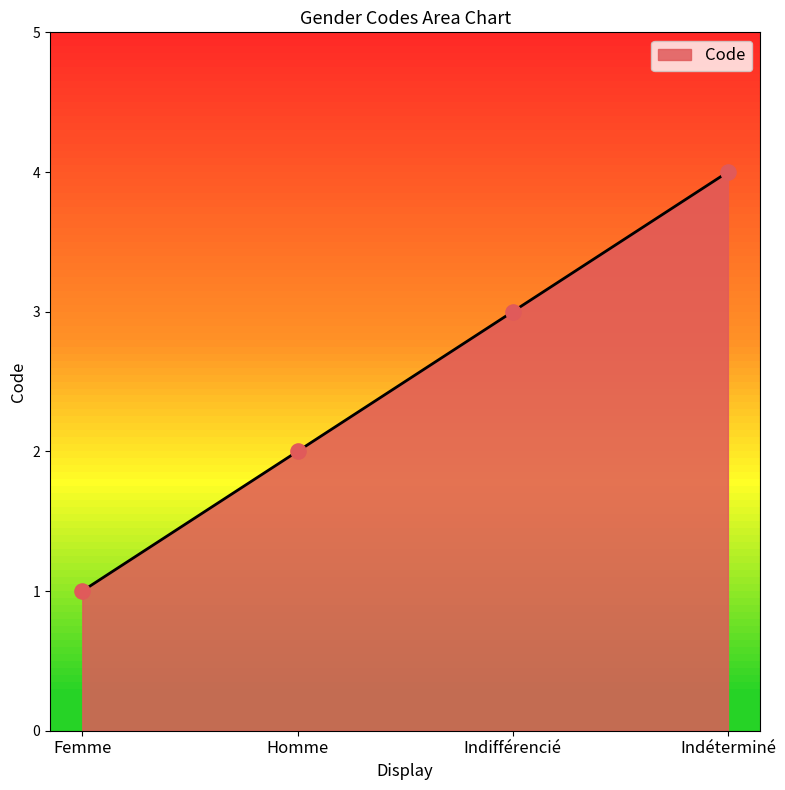

What is the change in value from Indifférencié to Indéterminé?

+1